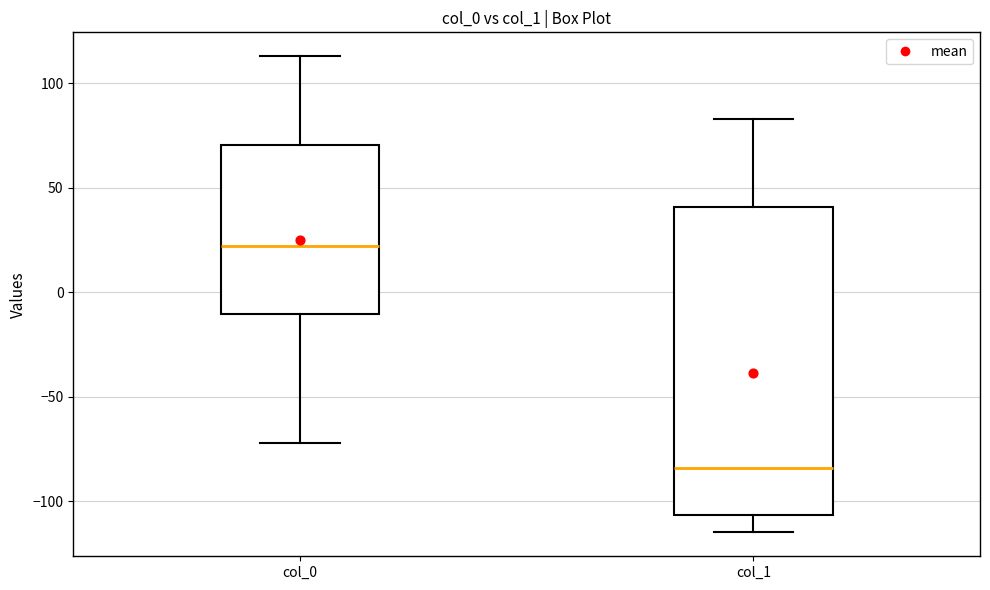

Reading left to right, read every box against the y-axis: the position of its median line, the range the box covers, and the ends of its whiskers. The values are not printed on the chart, so give them approximately, as read against the axis.

col_0: median 20, box -10 to 70, whiskers -70 to 115
col_1: median -85, box -105 to 40, whiskers -115 to 85